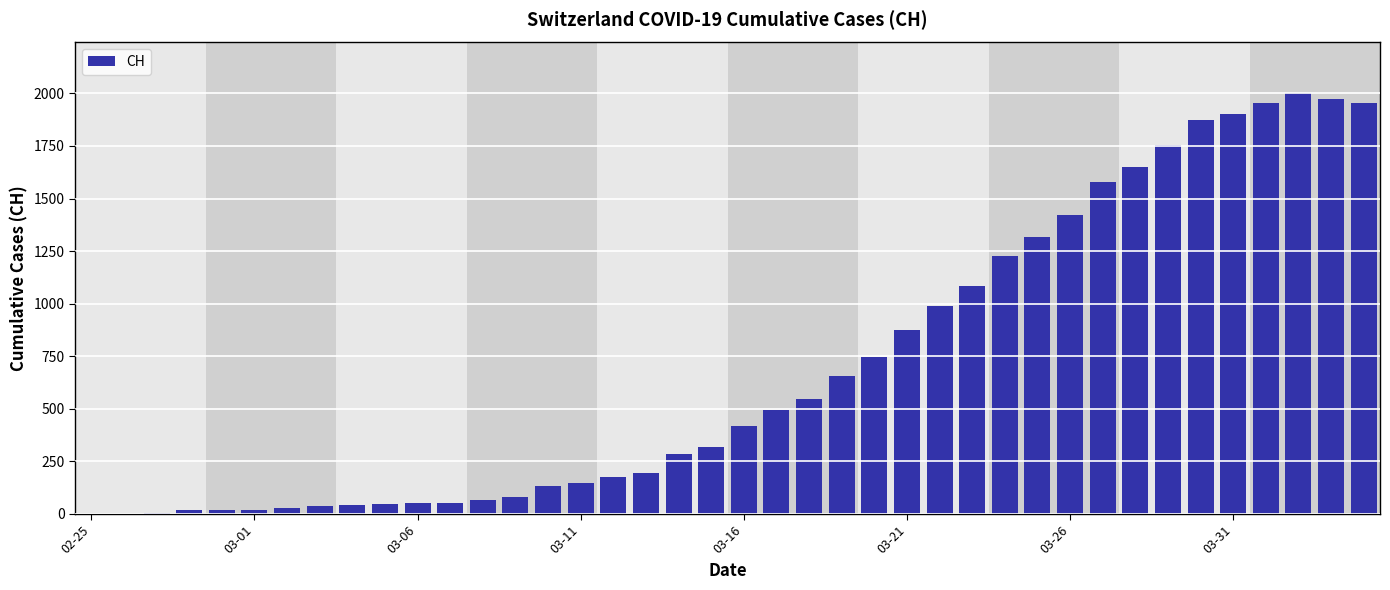

Are the bars horizontal?

No